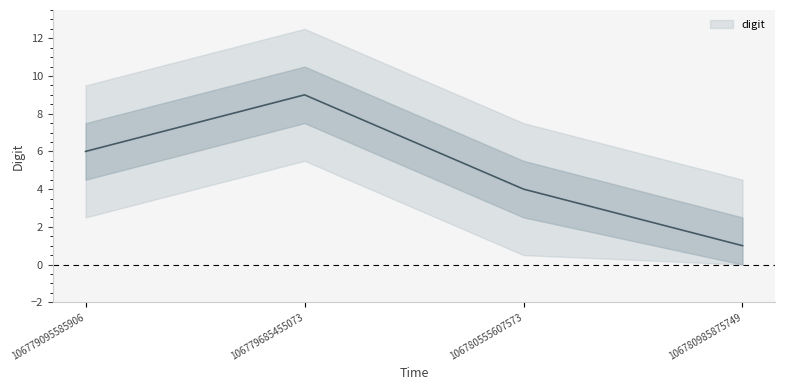

How many categories are shown in the chart?

4